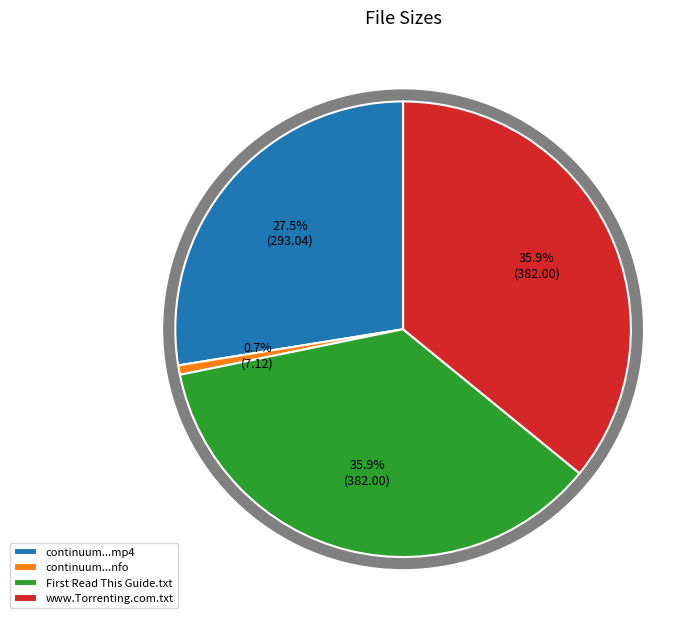

How many slices are in this pie chart?

4